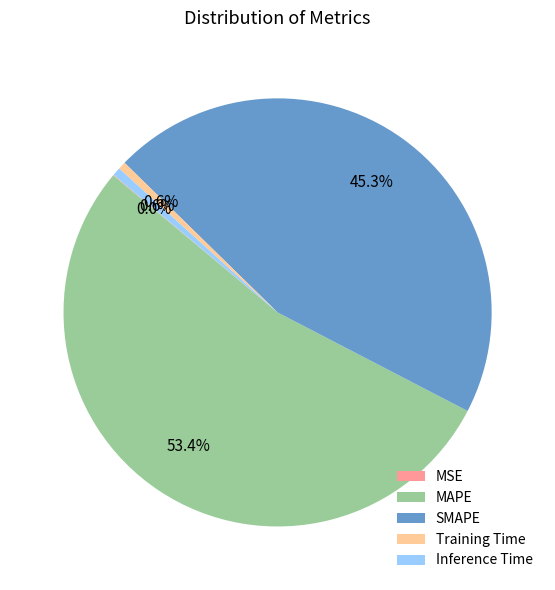

Combined, do SMAPE and Inference Time account for over 50%?

No